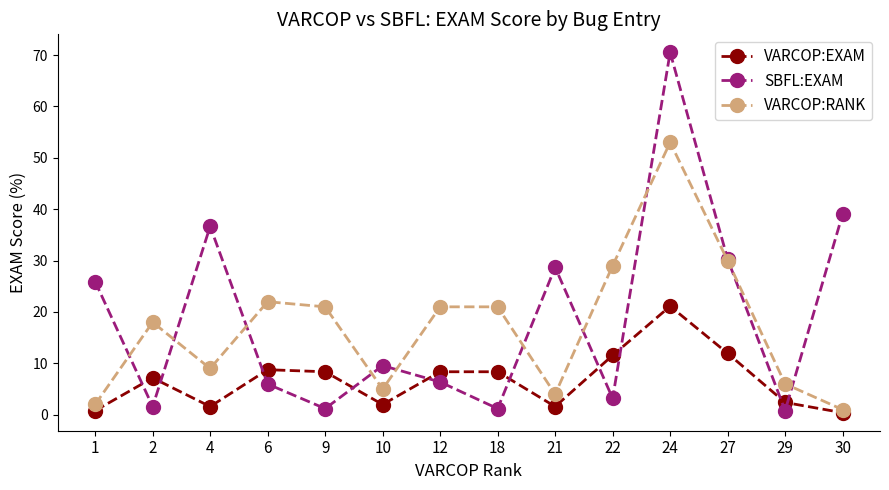

How many data points in SBFL:EXAM are above 9?

7